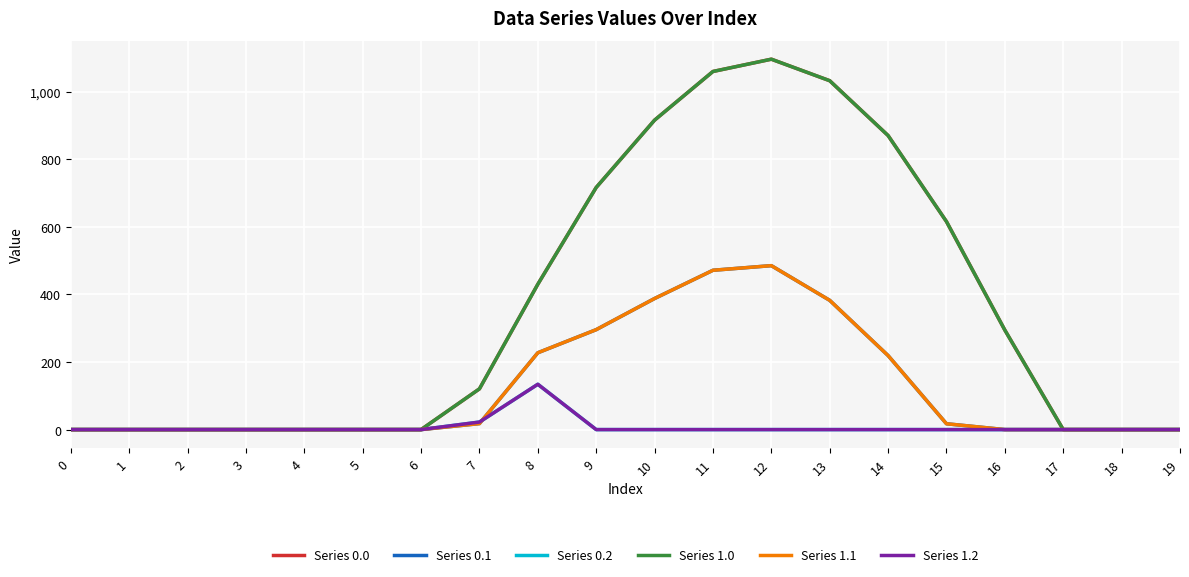

What is the spread (max minus min) of values at 16?

294.5